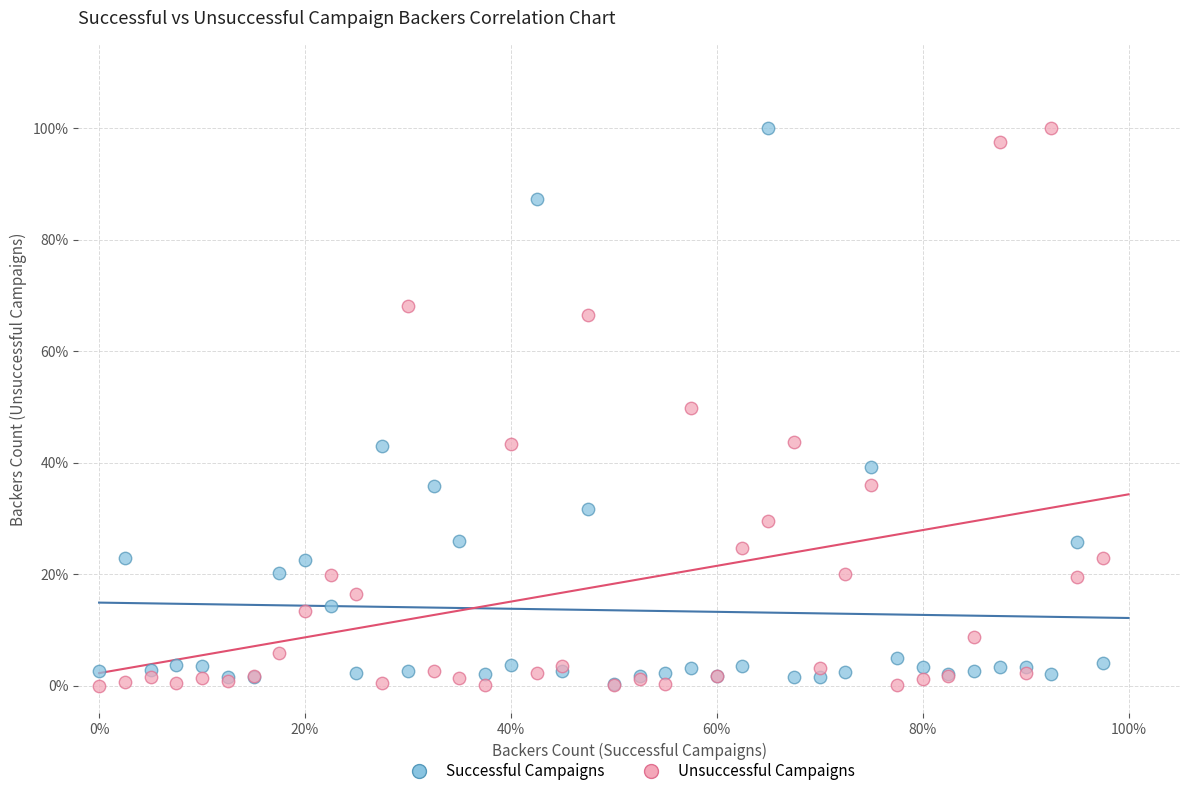

What are all the series names shown in the legend?

Successful Campaigns, Unsuccessful Campaigns